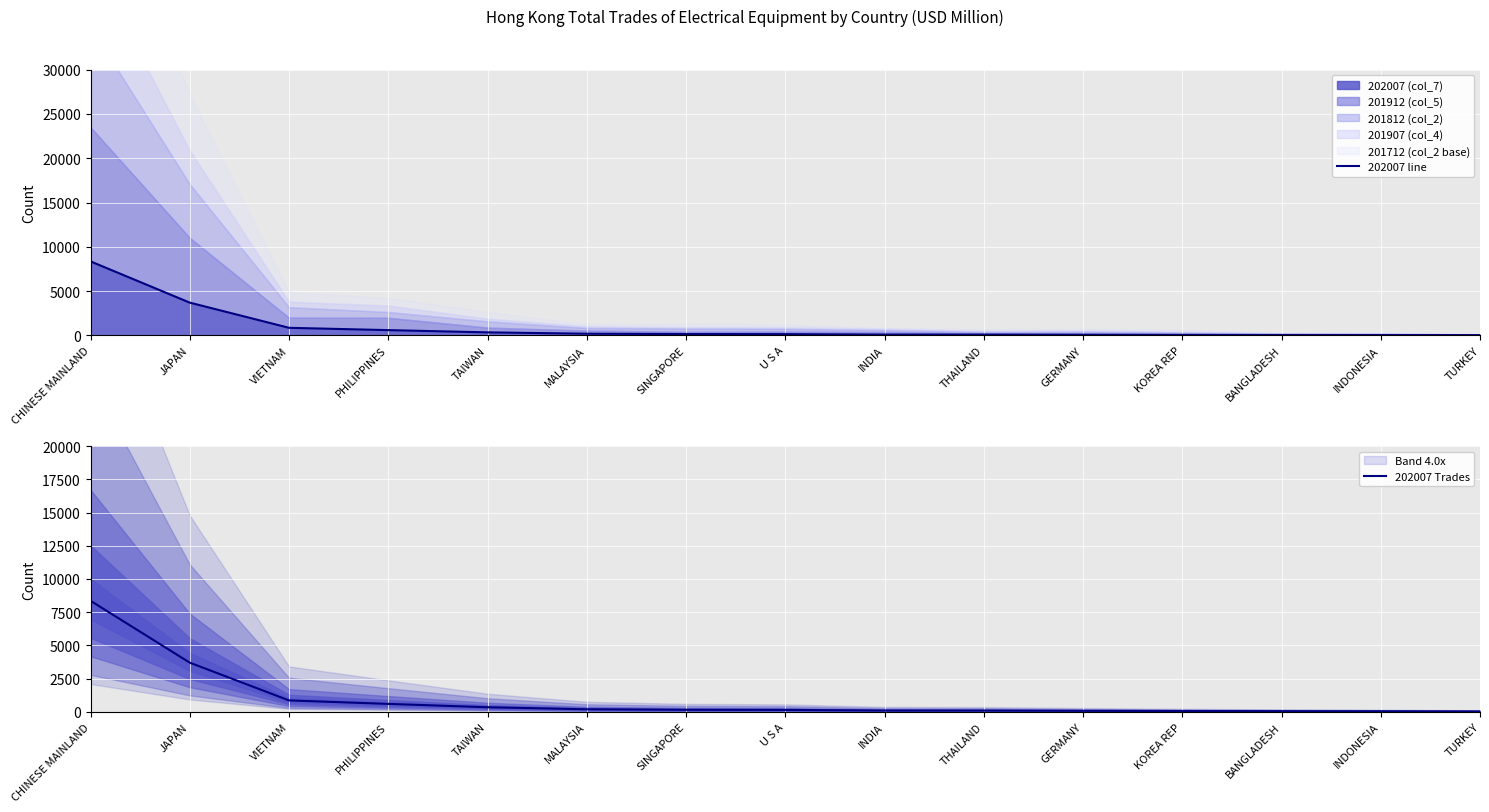

What is the maximum value for 202007 Trades?

8354.7